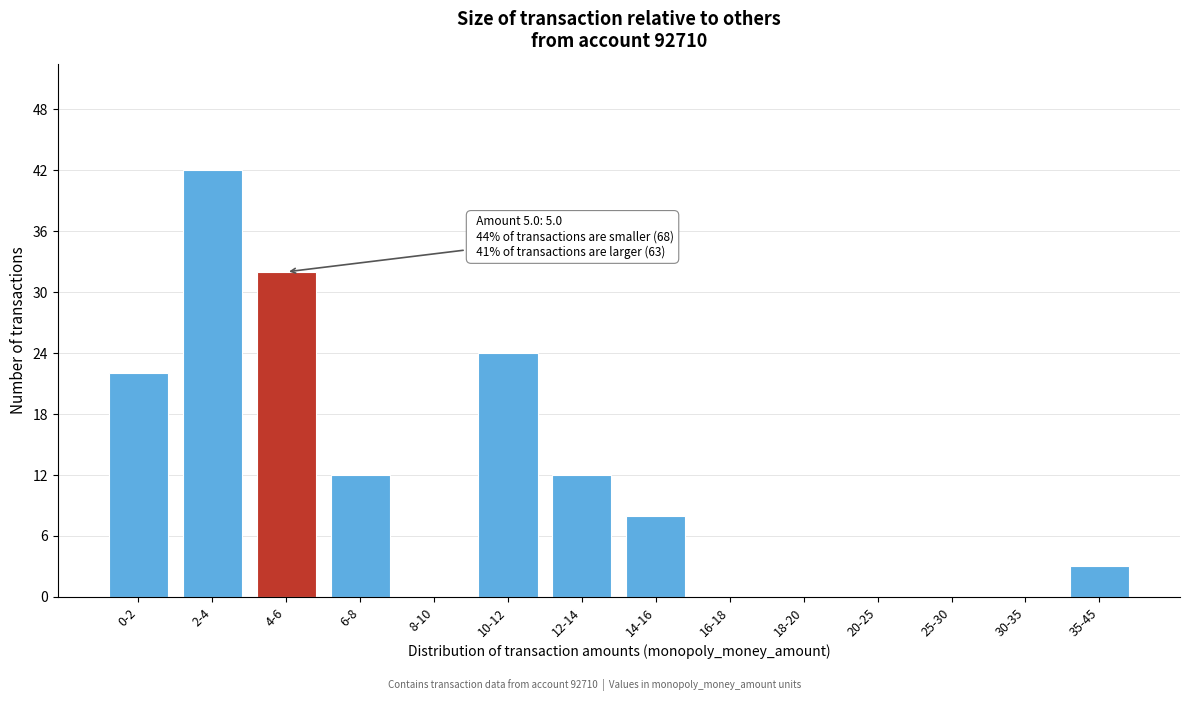

Reading left to right, list all the values displayed in this chart.

0-2=22	2-4=42	4-6=32	6-8=12	8-10=0	10-12=24	12-14=12	14-16=8	16-18=0	18-20=0	20-25=0	25-30=0	30-35=0	35-45=3